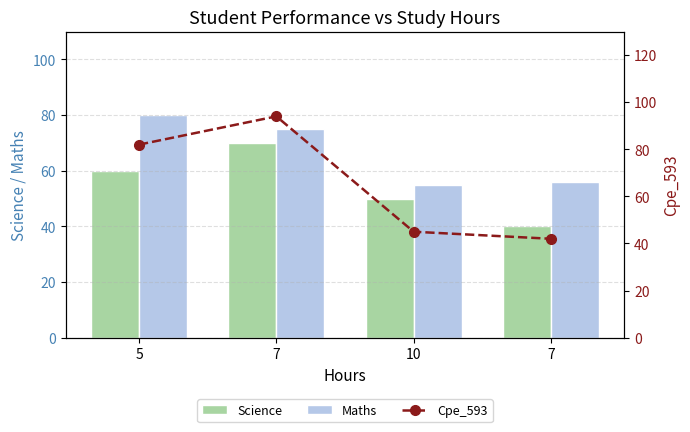

Which has a higher value, 7 or 7?

7